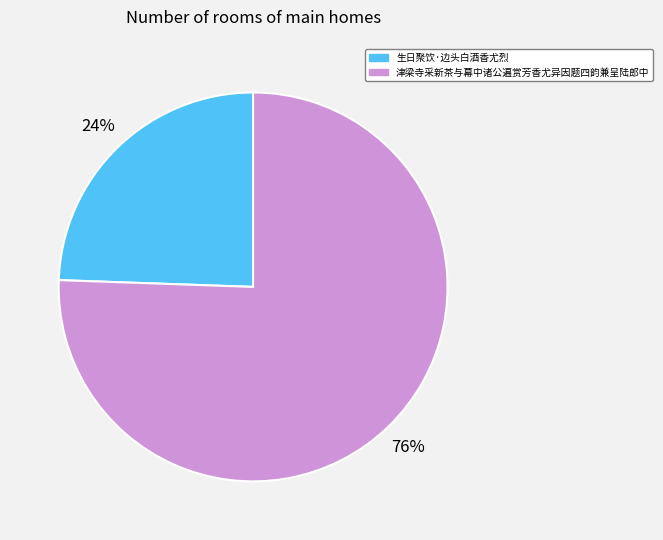

Is there a majority slice in this chart?

Yes